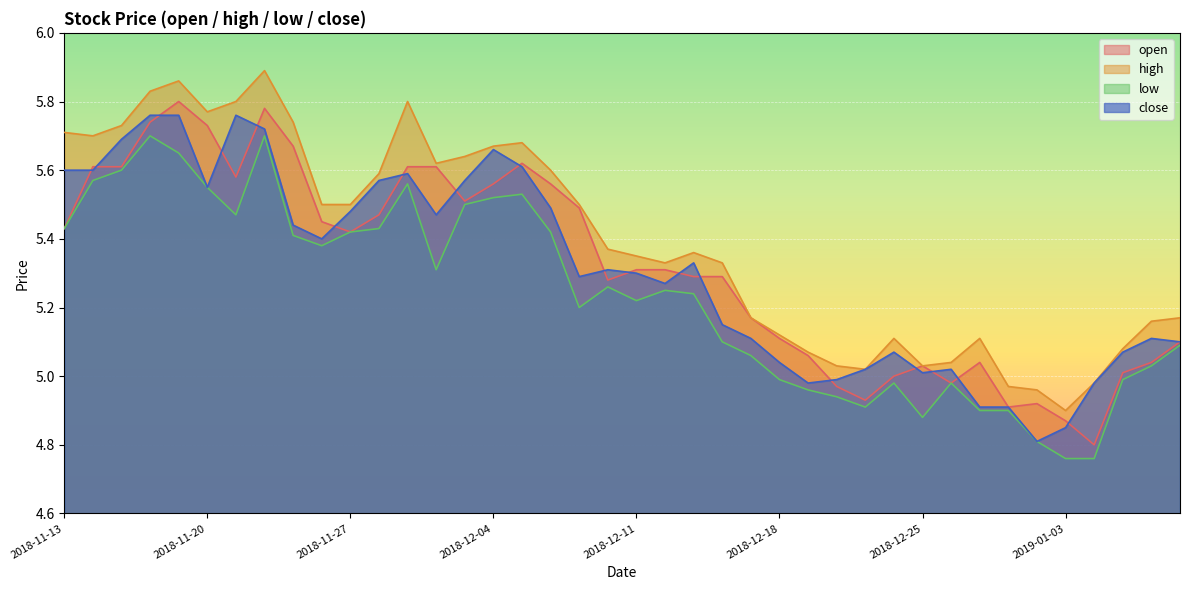

What position from the left is 2018-12-24?

30